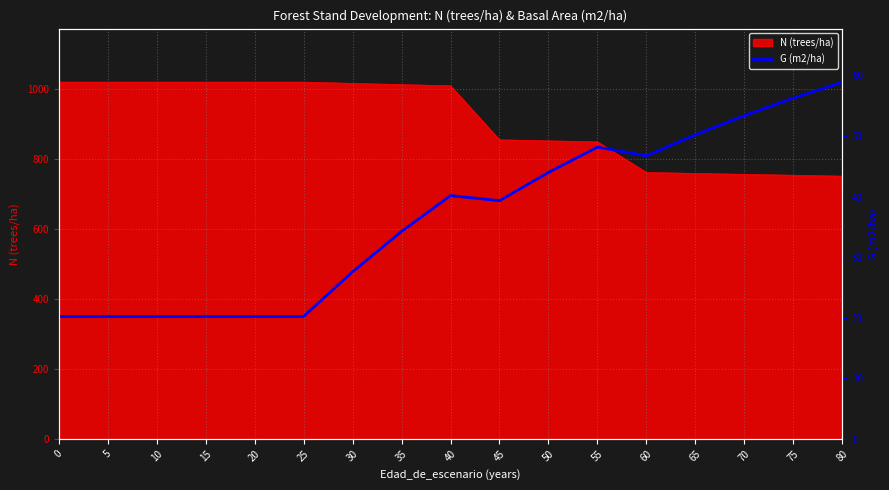

What is the difference between the maximum and second lowest values?

38.7